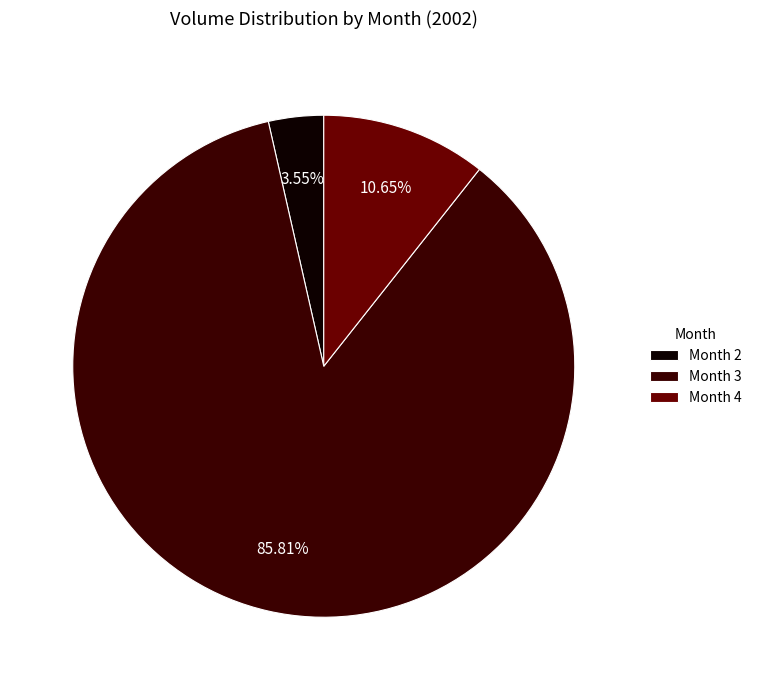

Which category has the biggest portion of the pie?

Month 3